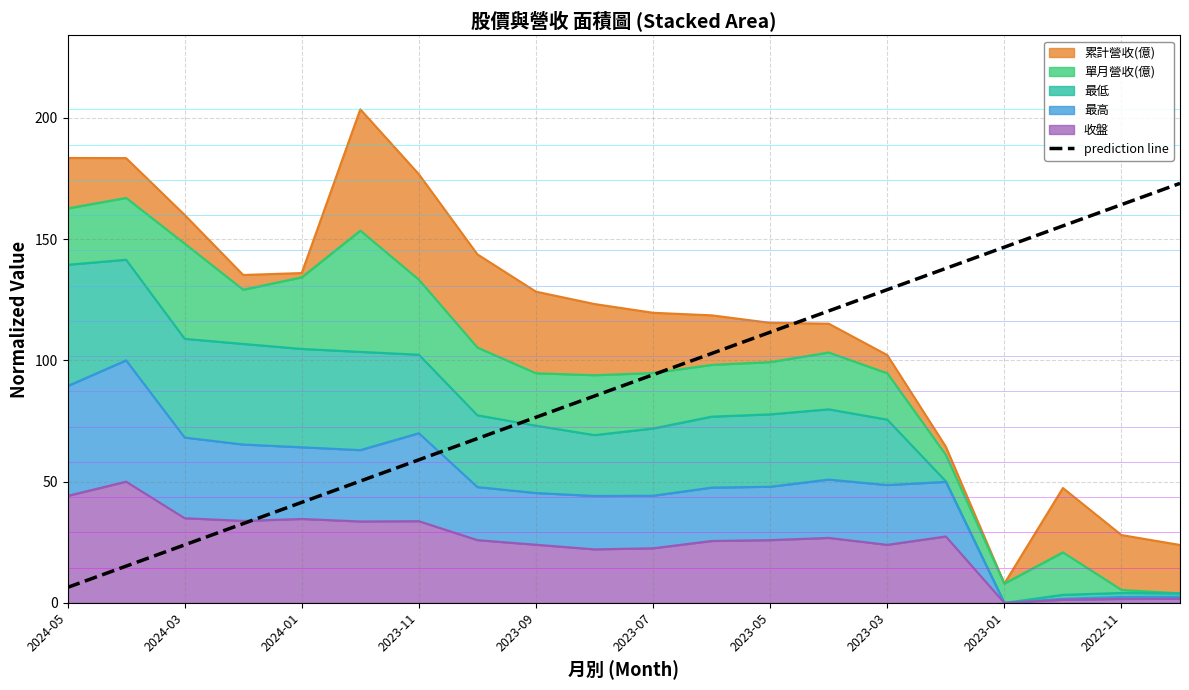

True or false: there are more than 2 points higher than both neighbors.

False